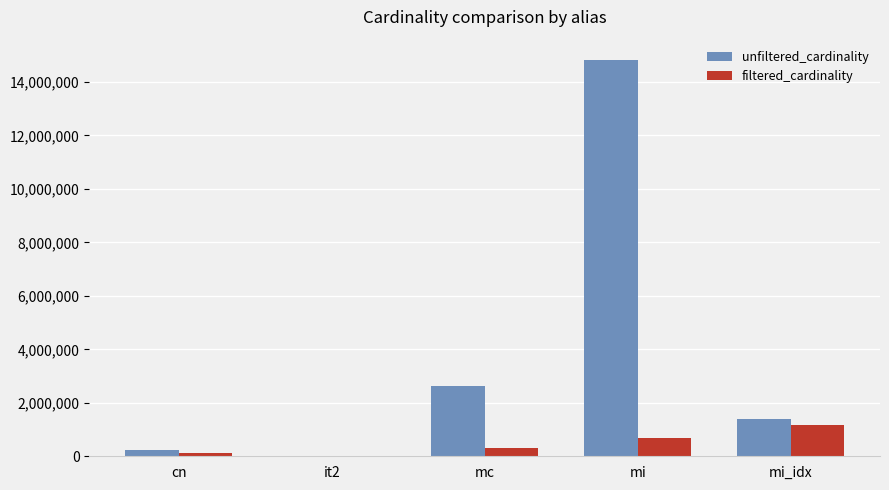

Between cn and mc, which series saw the biggest shift?

unfiltered_cardinality